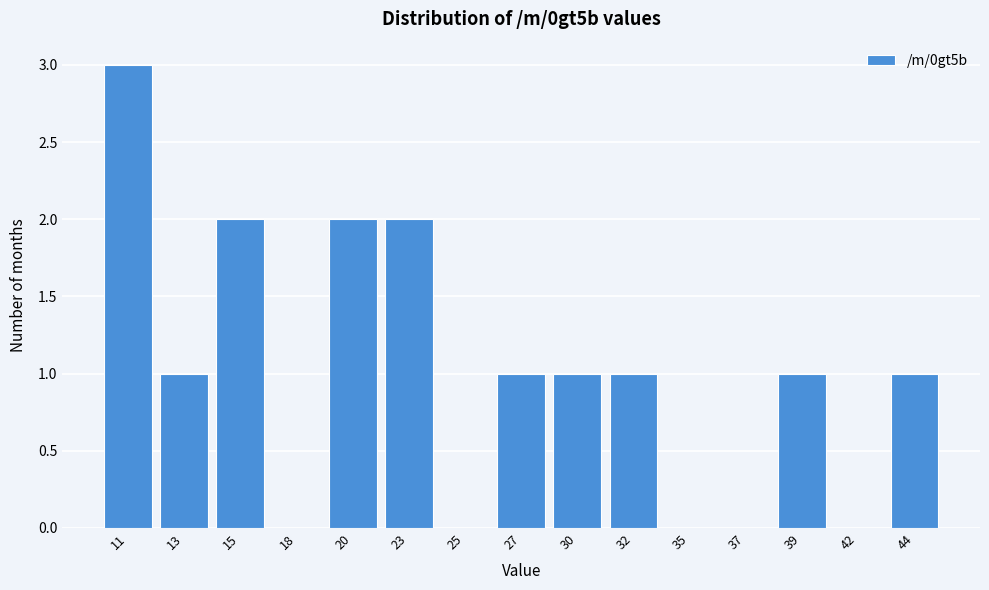

Is it true that the value at 42 is 1?

False